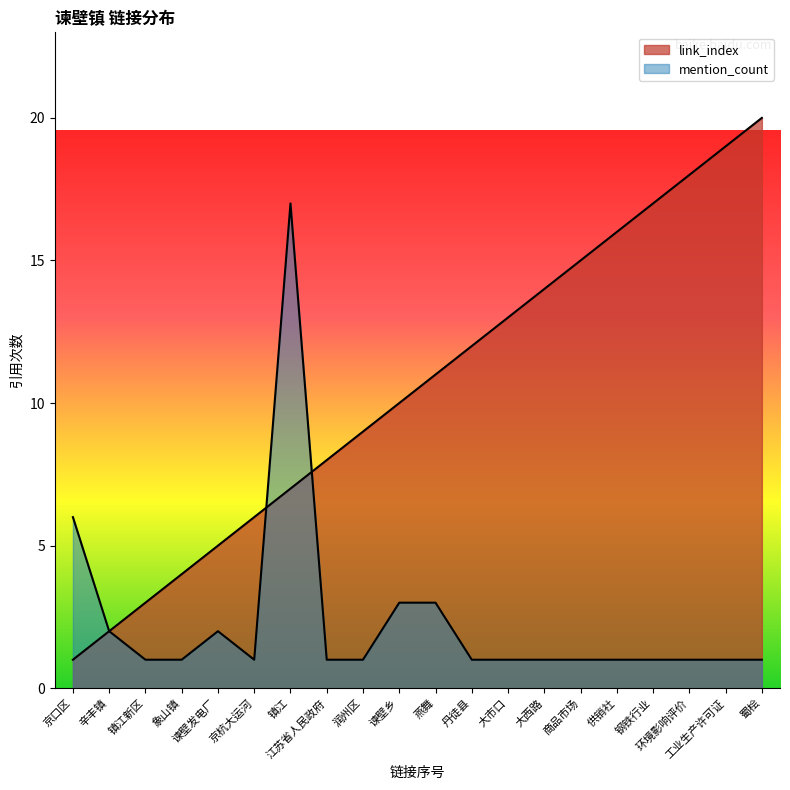

True or false: link_index and mention_count cross at least once.

True